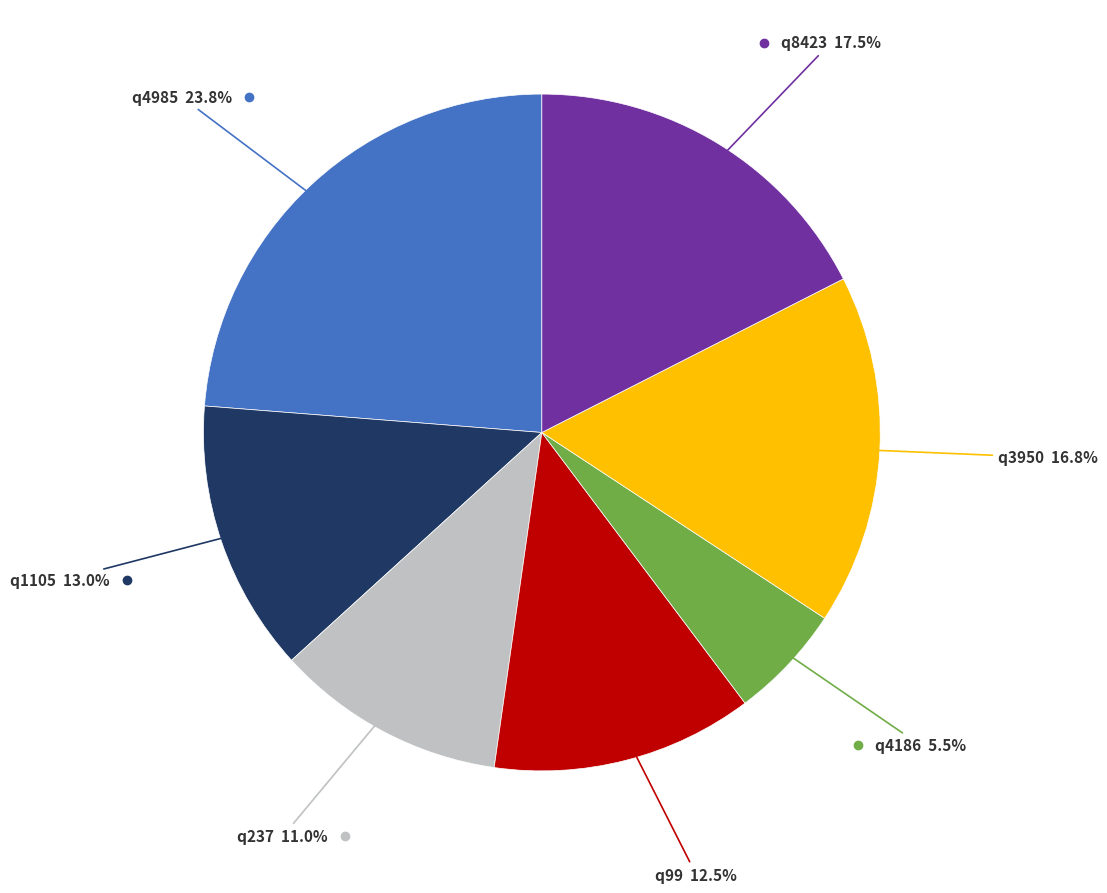

Is there a majority slice in this chart?

No